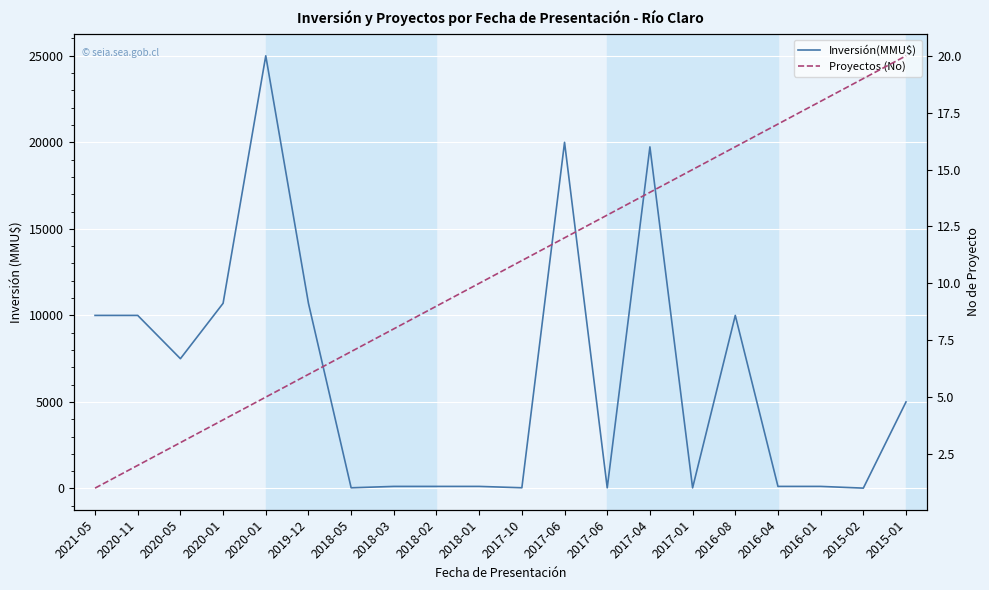

The Proyectos (No) series shows 3 at 2020-05. True or false?

True